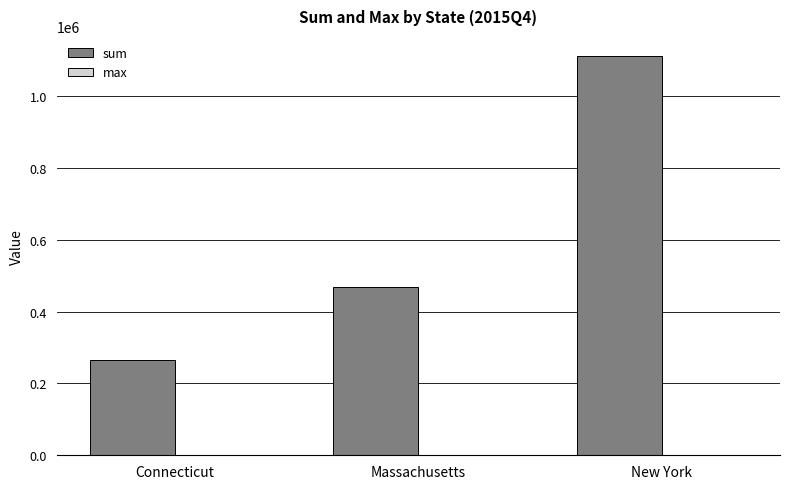

What is the difference between the sum values at Massachusetts and New York?

643628.7